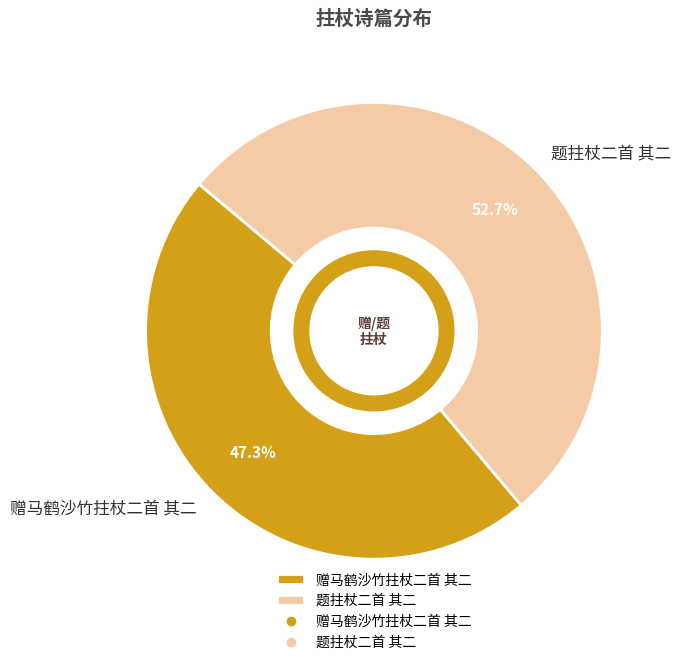

Count the number of slices in the pie.

2